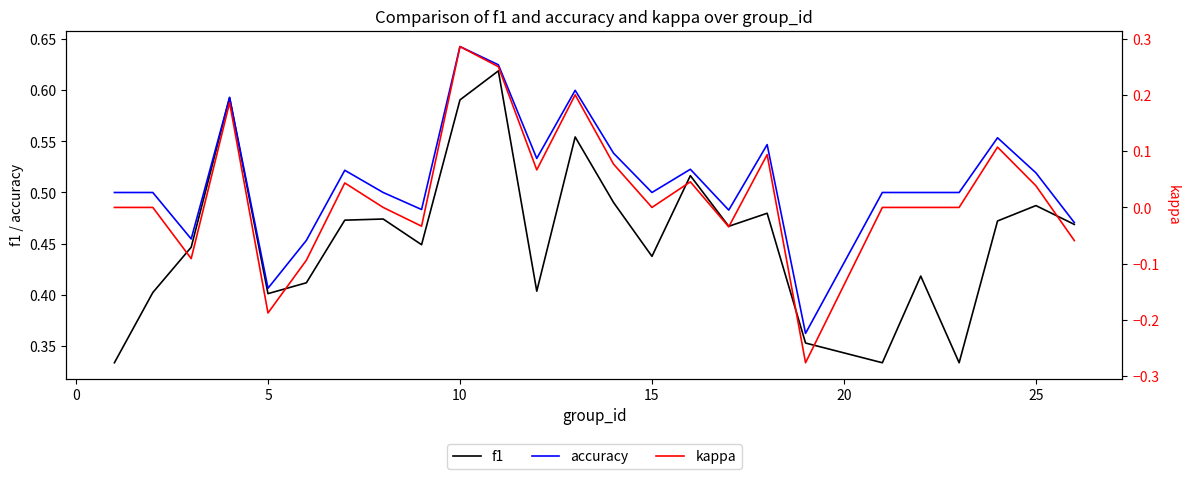

True or false: kappa and accuracy intersect in this chart.

False